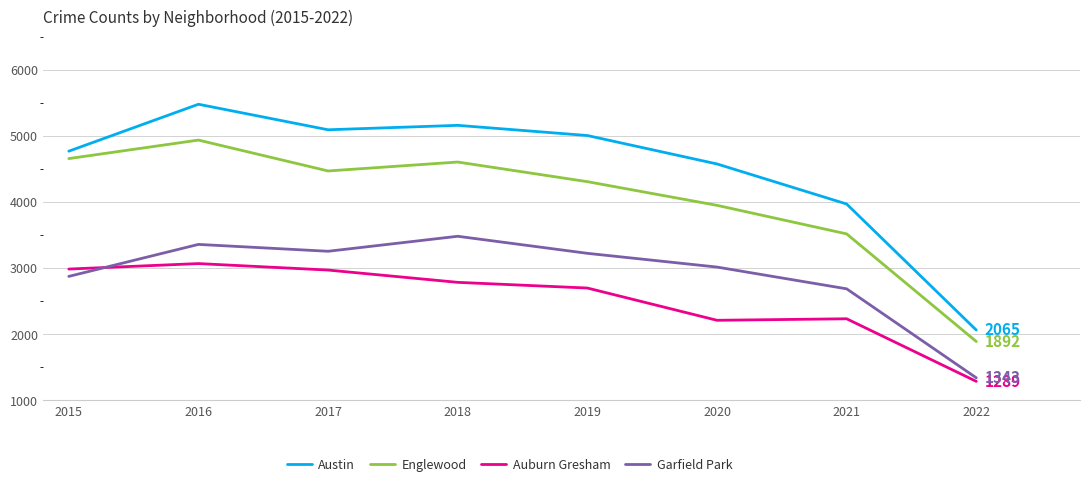

What is the maximum value for Garfield Park?

3484